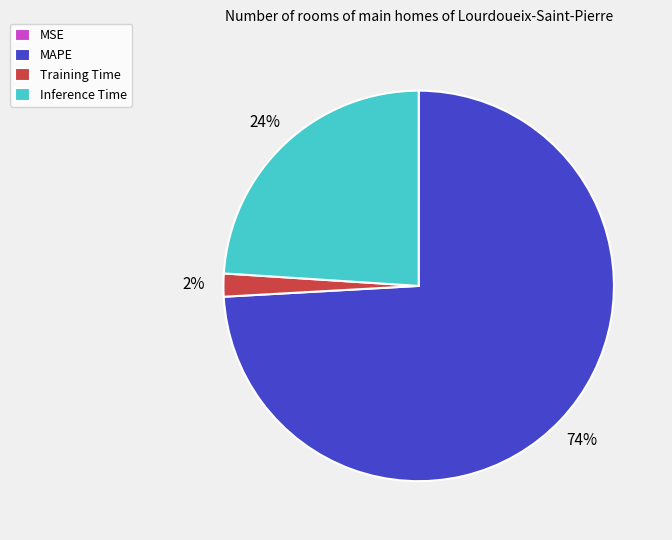

True or false: Training Time accounts for 2% of the total.

True